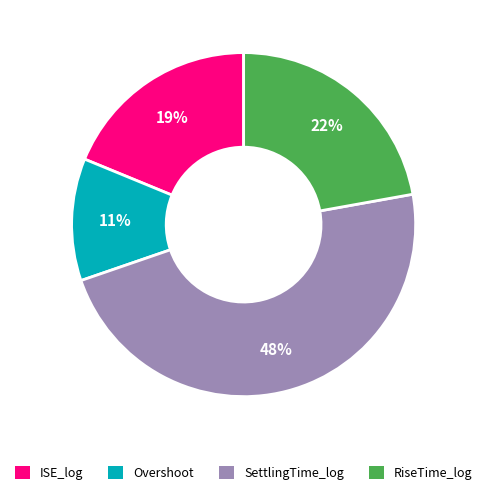

How many slices are in this pie chart?

4